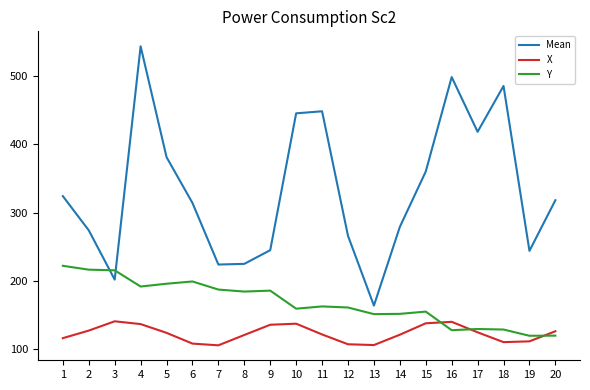

The value of Y at 15 is 233.0. True or false?

False